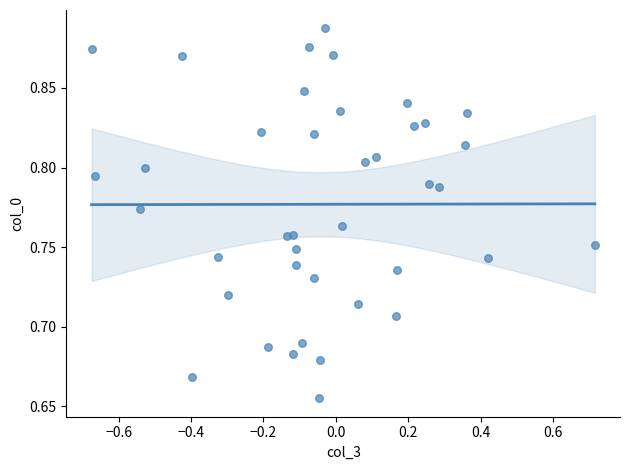

What is the range of X values (max minus min)?

1.4